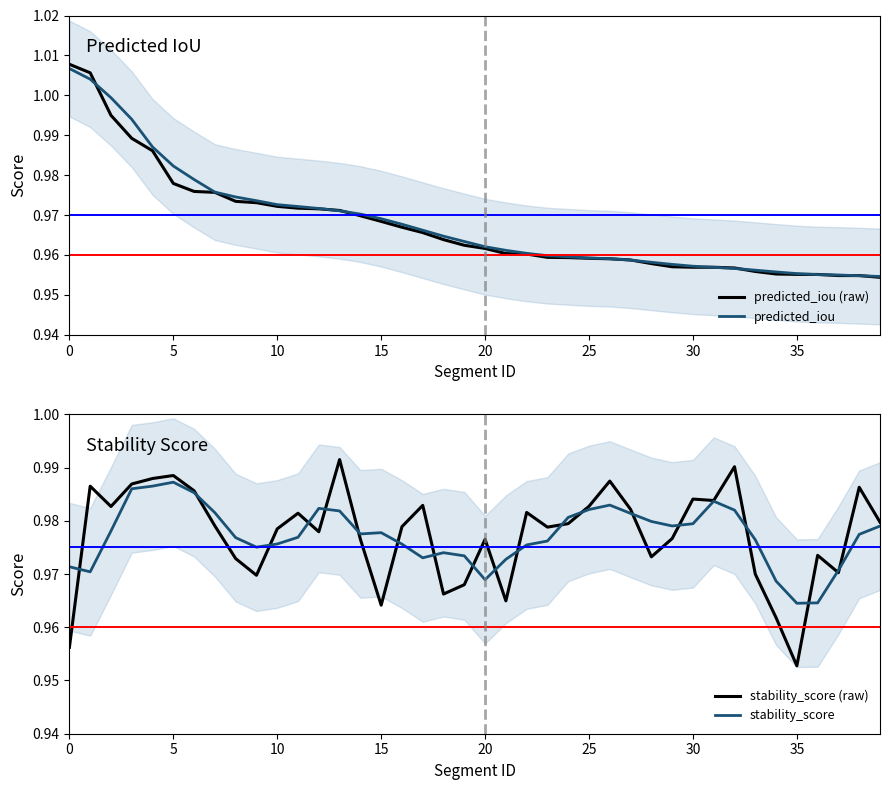

The value of stability_score at 32 is 1.0. True or false?

True